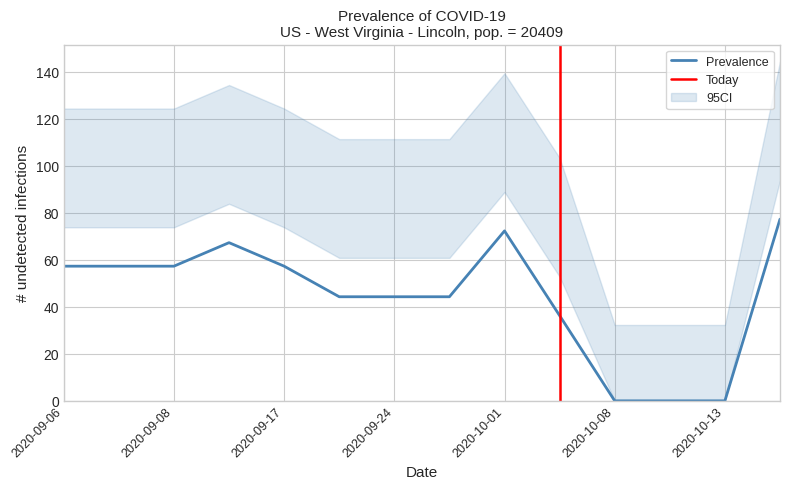

What is the highest value of the Prevalence series?

77.2